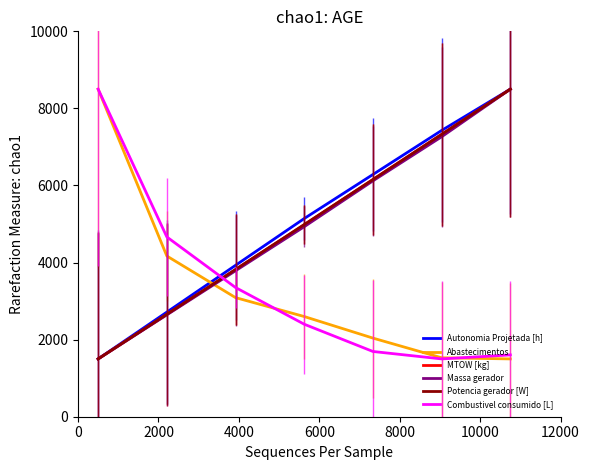

What is the maximum value for Abastecimentos?

8500.0